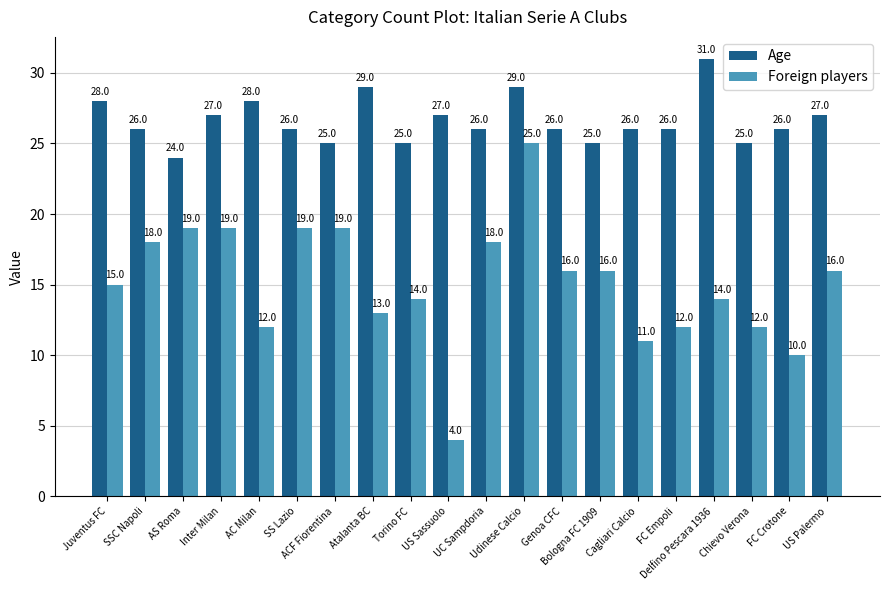

Where does the Foreign players series first go above 16?

SSC Napoli